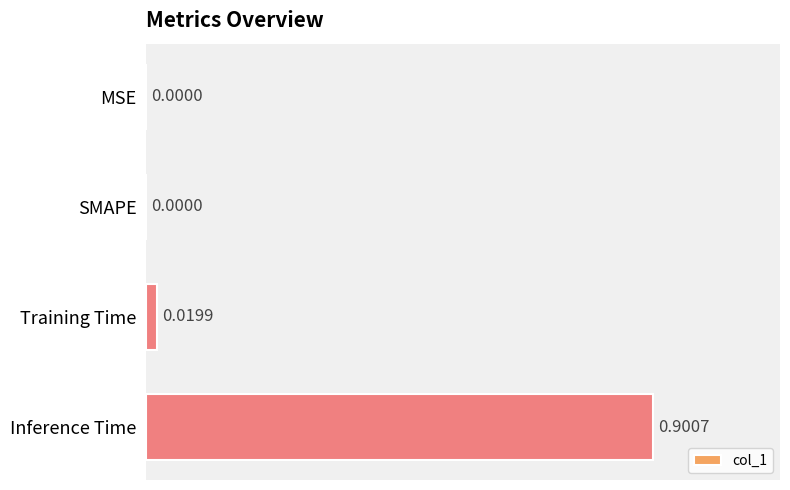

Which label corresponds to the largest value in the chart?

Inference Time